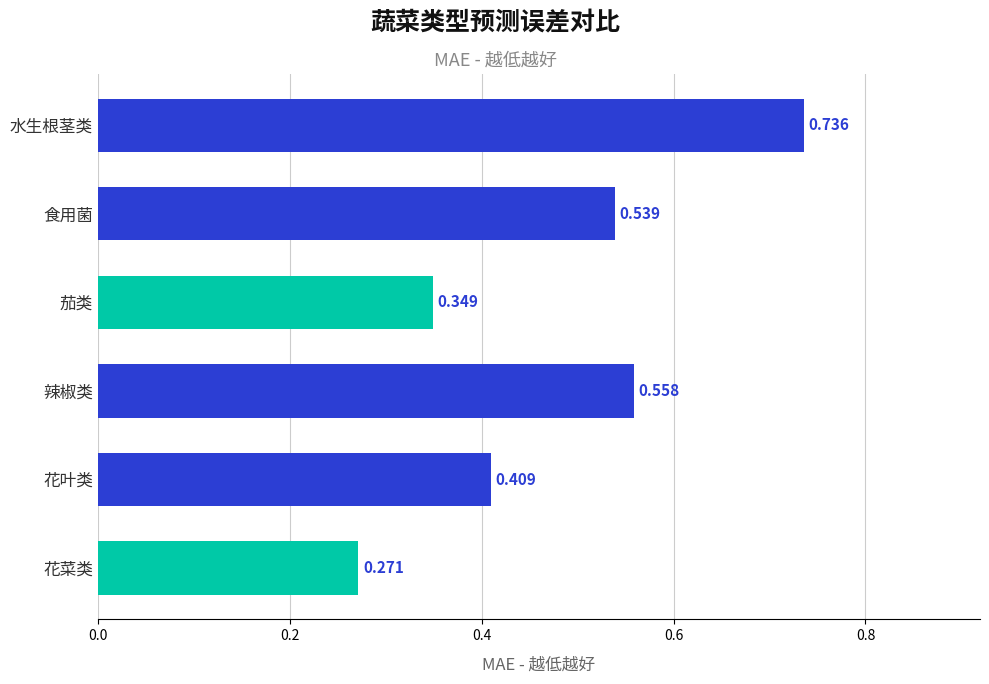

Which category has the lowest value across all series?

花菜类